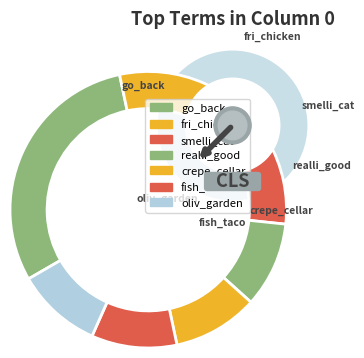

To the nearest percent, what percentage of the pie is fish_taco?

10%